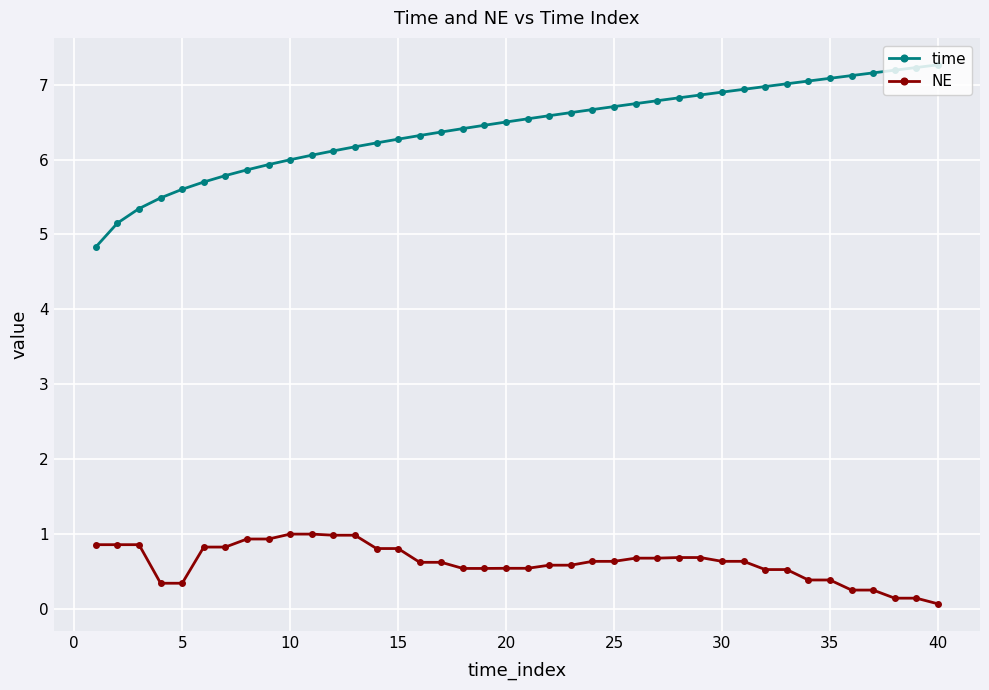

What is the highest value of the time series?

7.3